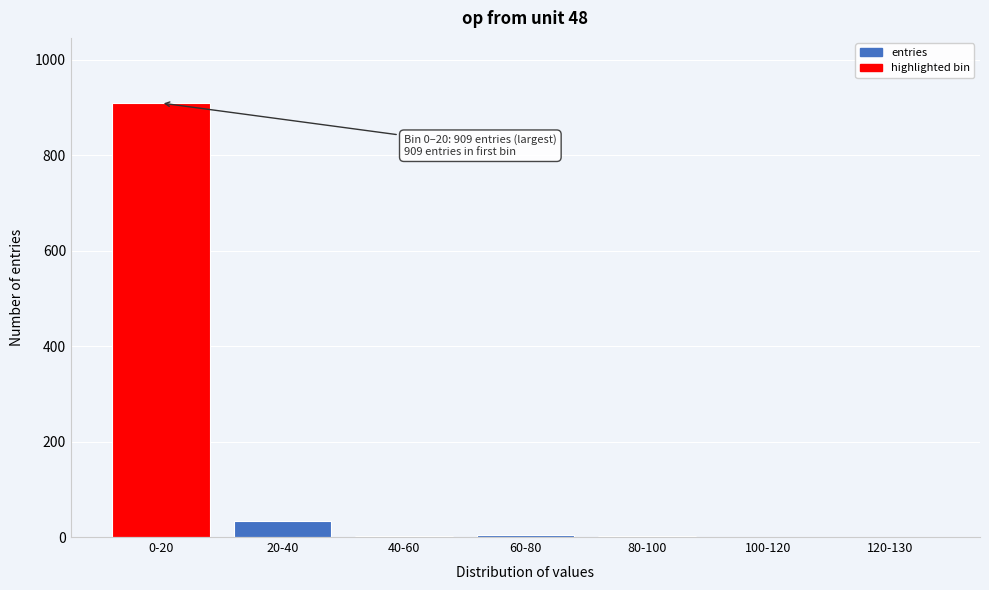

The chart shows a value of 34 at 20-40. True or false?

True